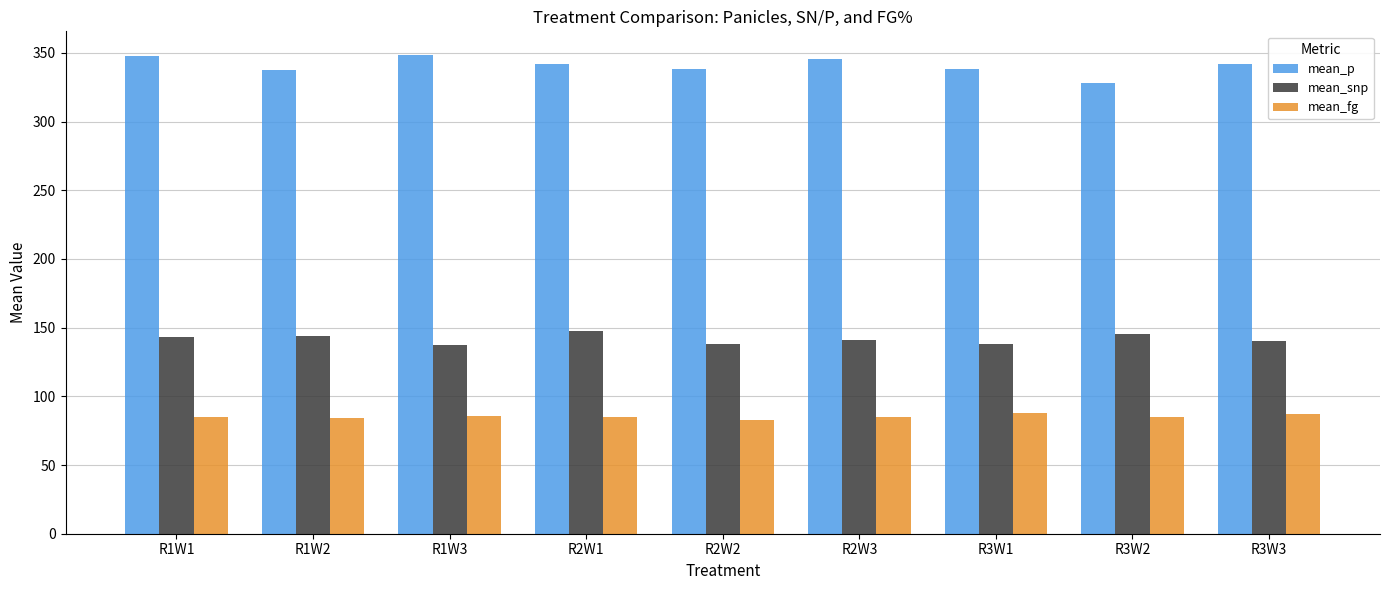

At R2W1, list the series in order from smallest to largest.

mean_fg, mean_snp, mean_p